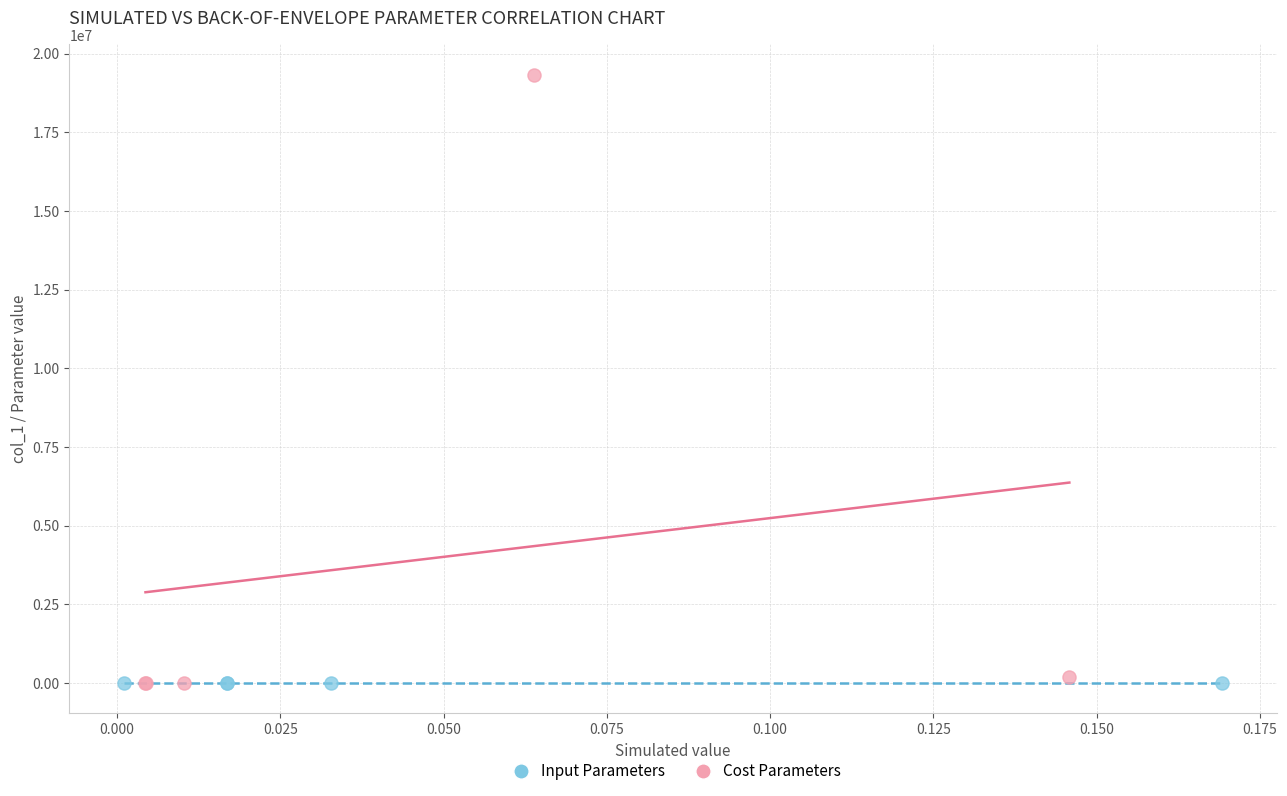

Which series has the largest Y range (max minus min)?

Cost Parameters